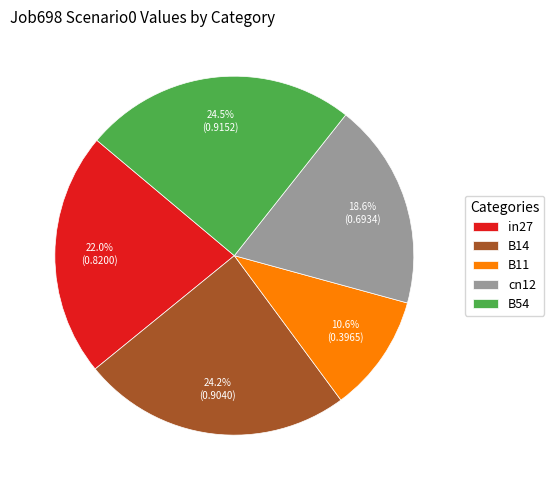

Is the sum of B11 and cn12 greater than half?

No